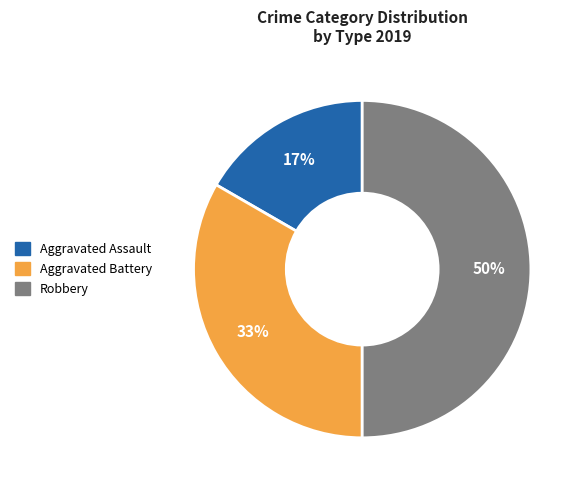

Is it true that Aggravated Battery is 25% of the pie?

False